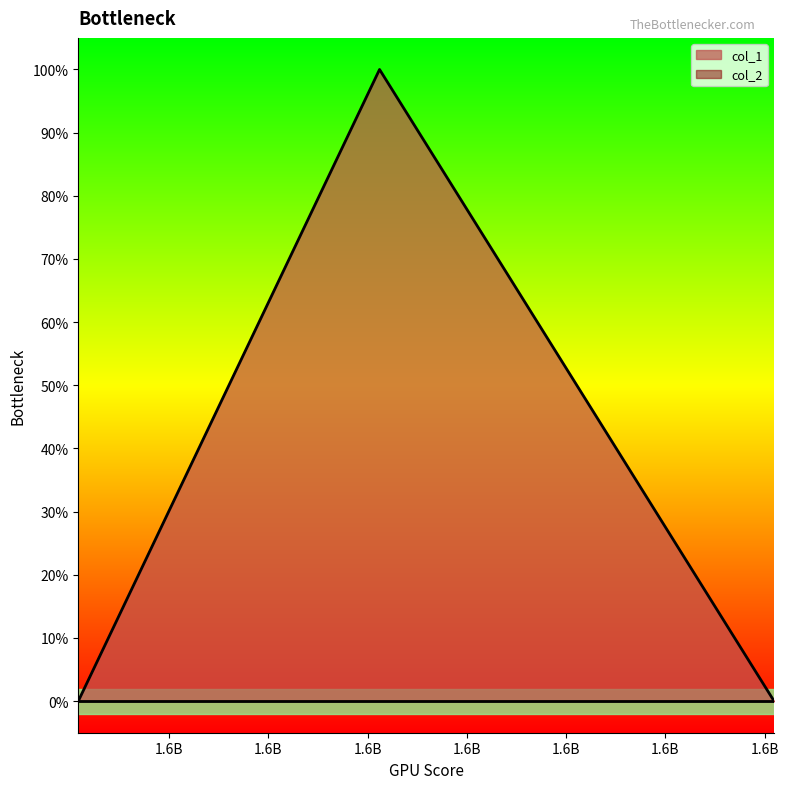

Does the chart display data point markers on the line(s)?

No